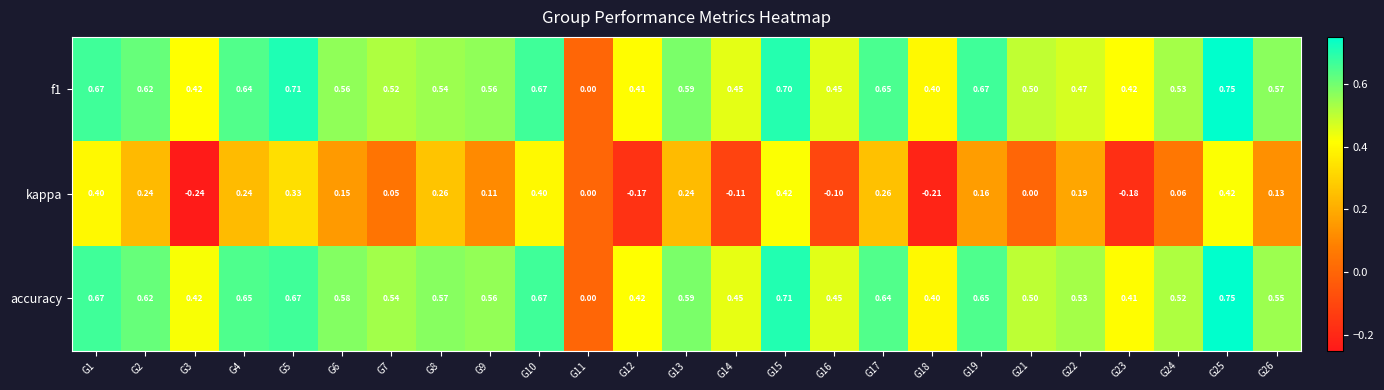

How many series are shown in this chart?

3